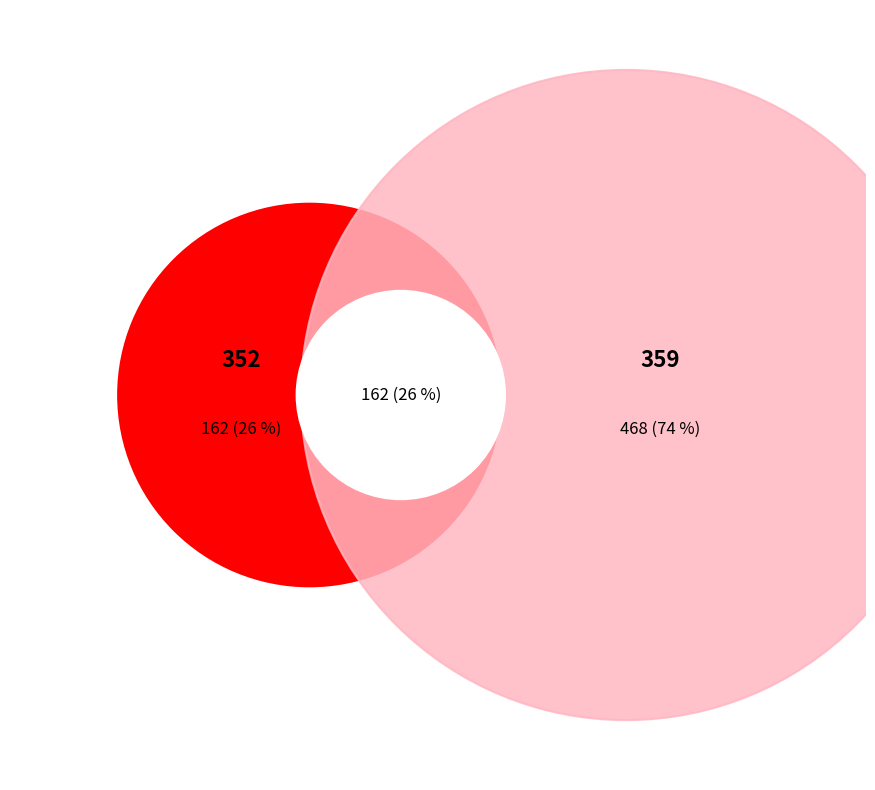

What is the change in value from 352 to 359?

+306